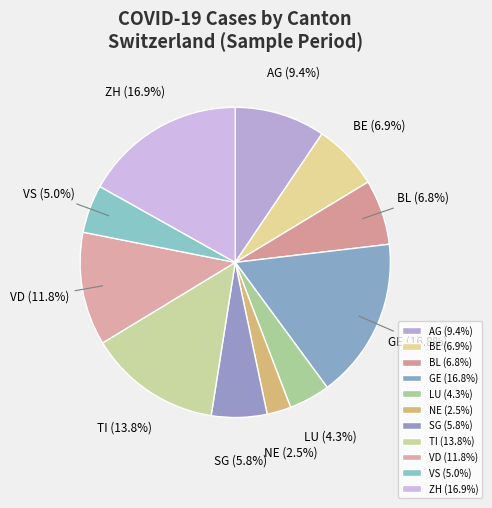

How many slices are in this pie chart?

11